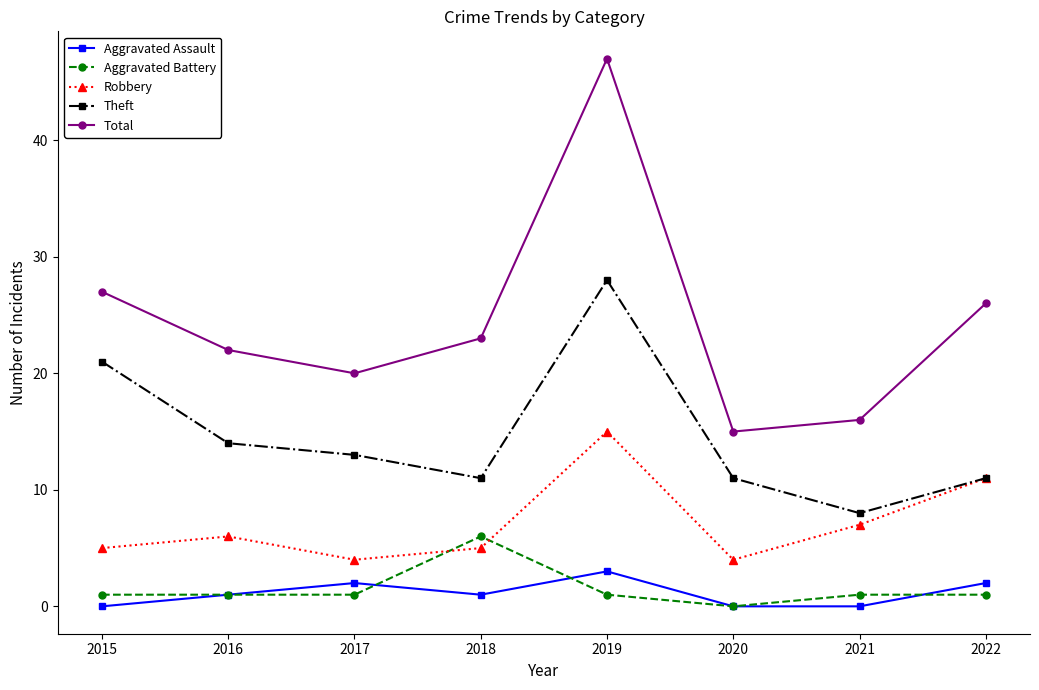

True or false: Robbery and Aggravated Battery cross at least once.

True